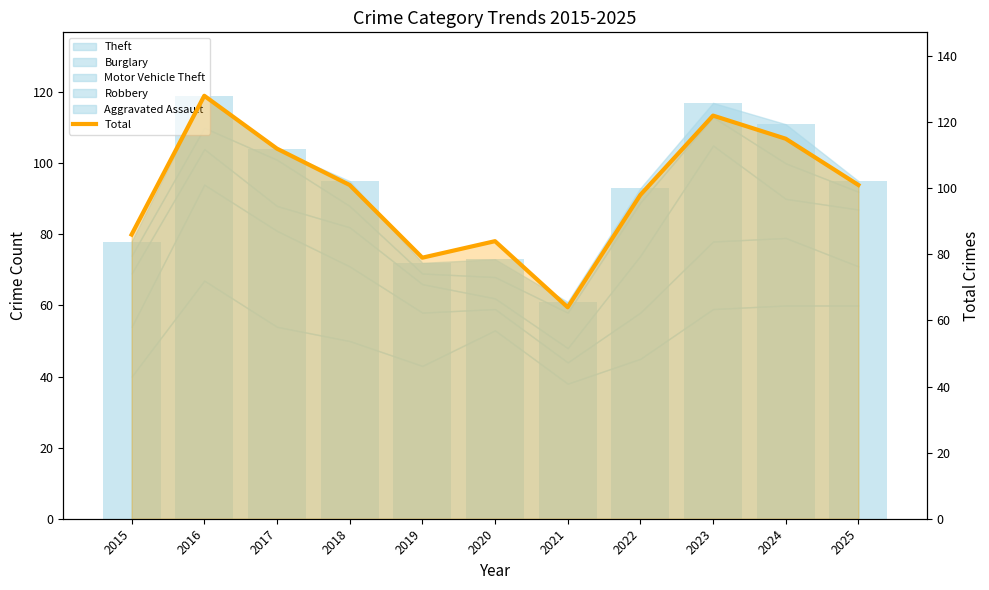

Does the chart contain any negative values?

No